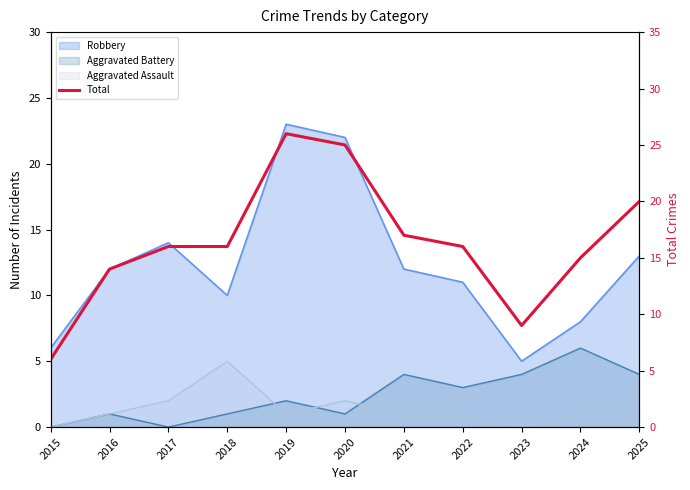

What is the value of the 4th point from the left?

16